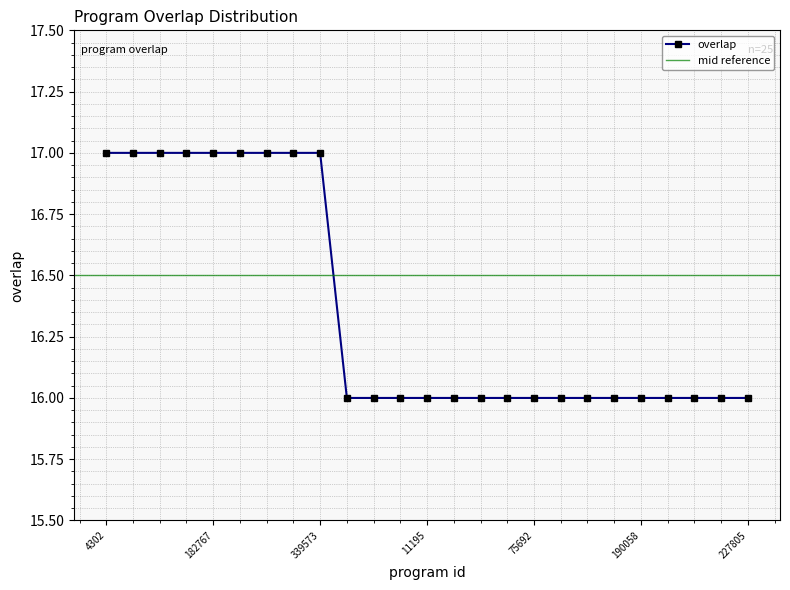

Which has a higher value, 339573 or 108356?

339573